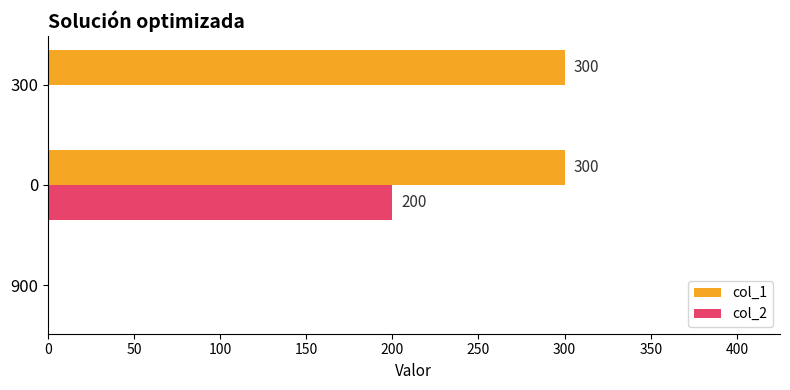

The col_1 series shows 208 at 0. True or false?

False